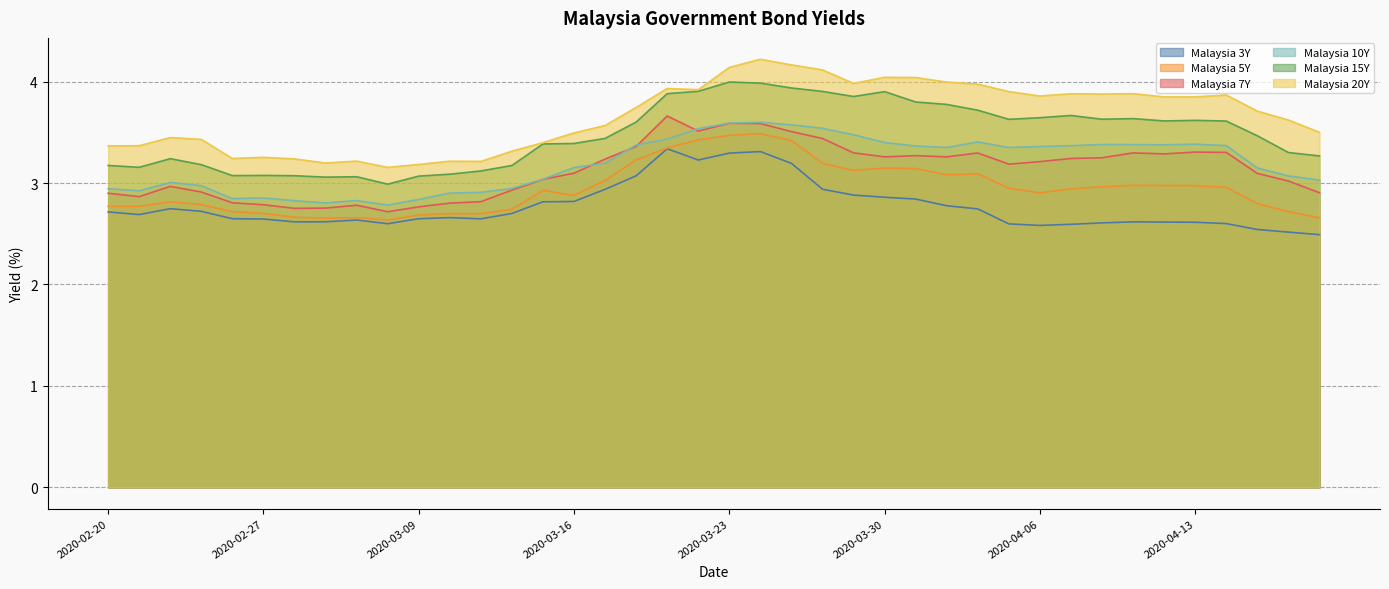

What is the difference between the maximum and minimum values in the Malaysia 20Y series?

1.1